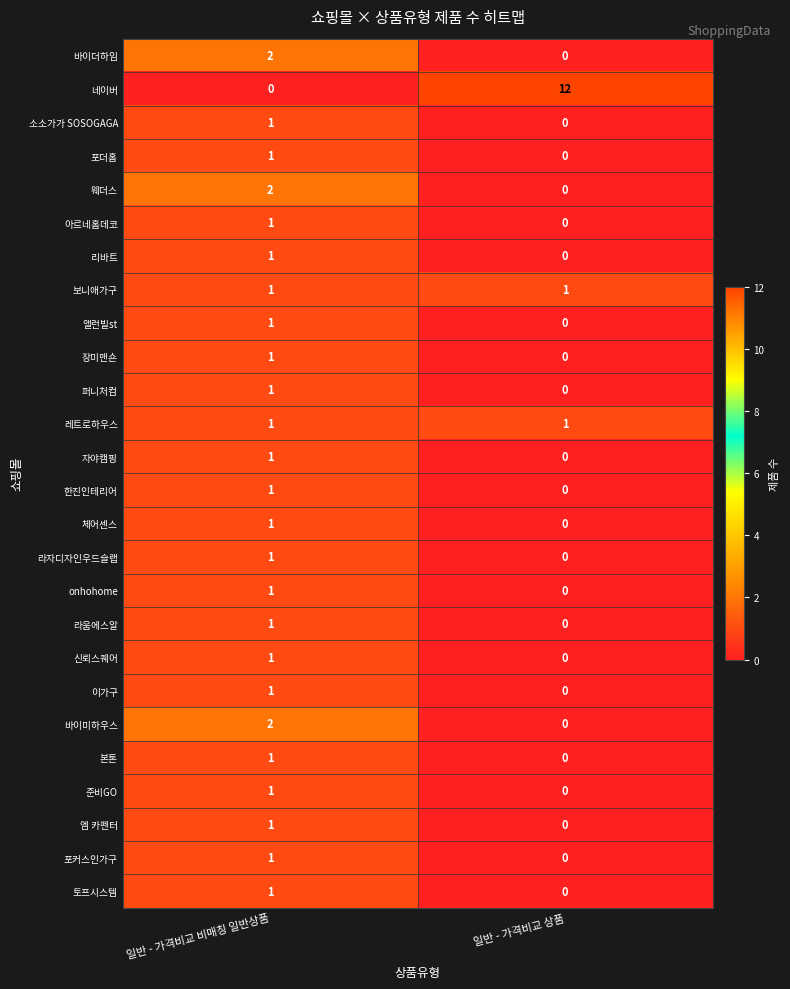

What is the spread (max minus min) of values at 일반 - 가격비교 비매칭 일반상품?

2